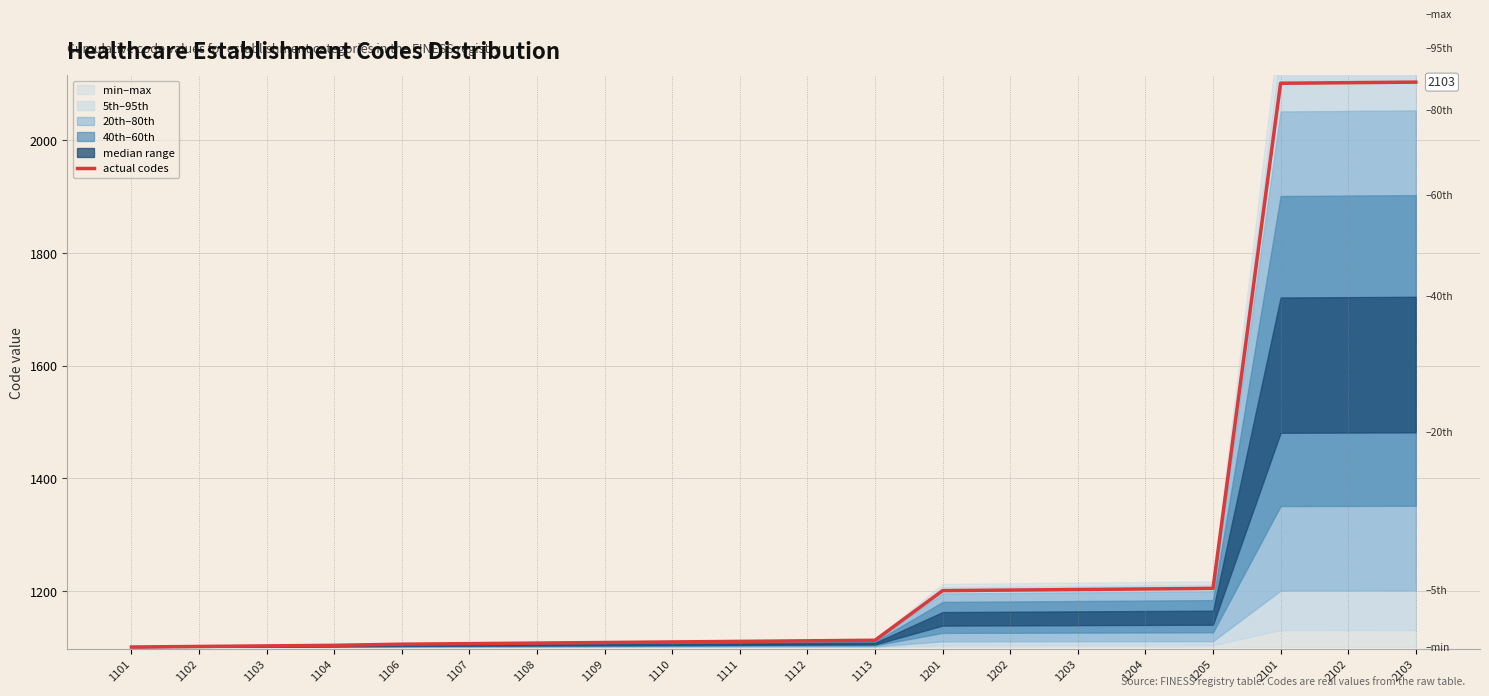

Which category has the lowest value across all series?

1101